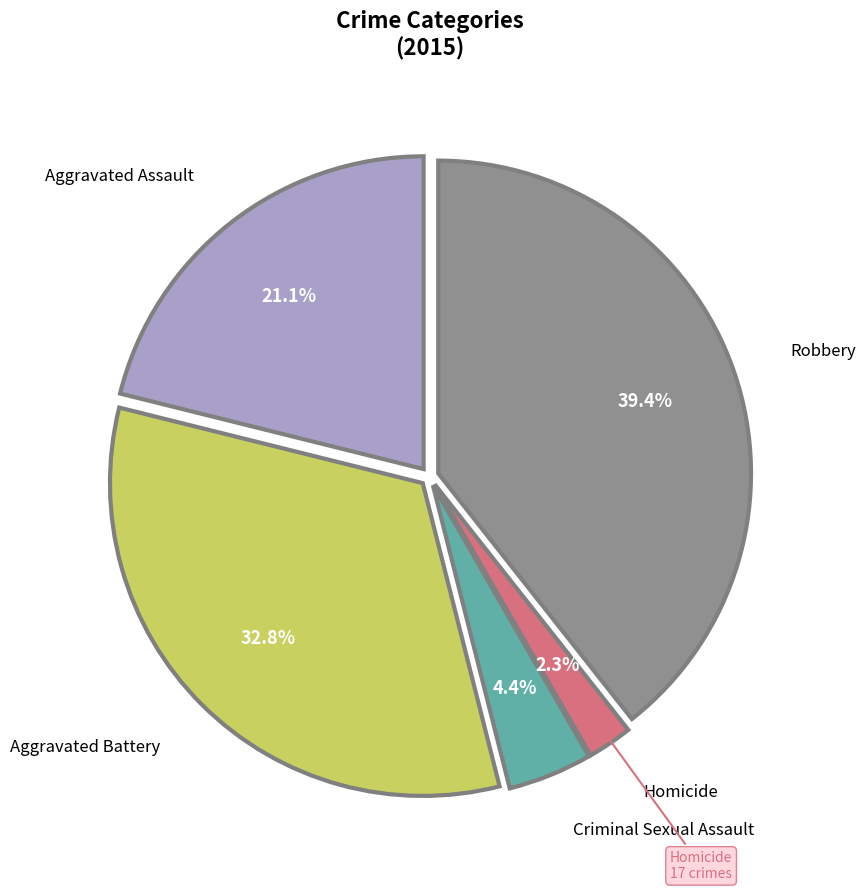

Is there a majority slice in this chart?

No